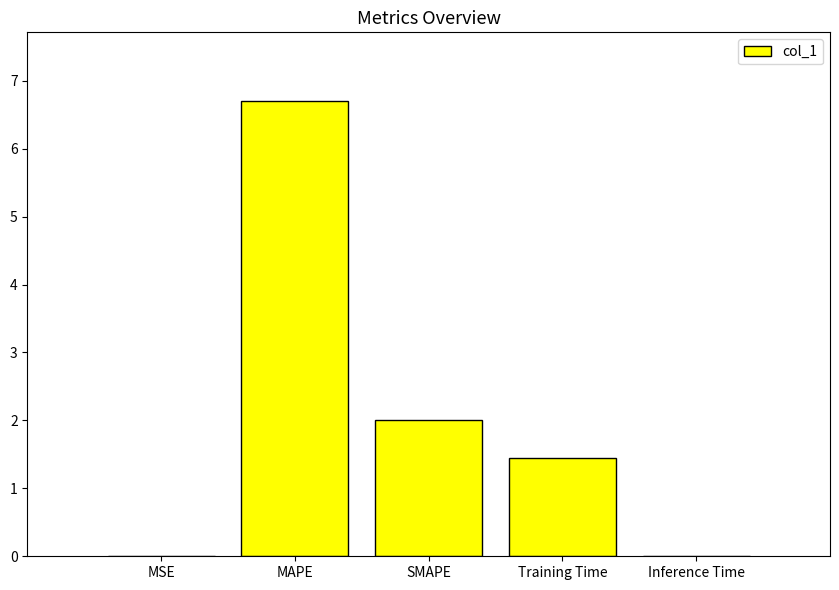

Where is the data nearest to the value 3?

SMAPE